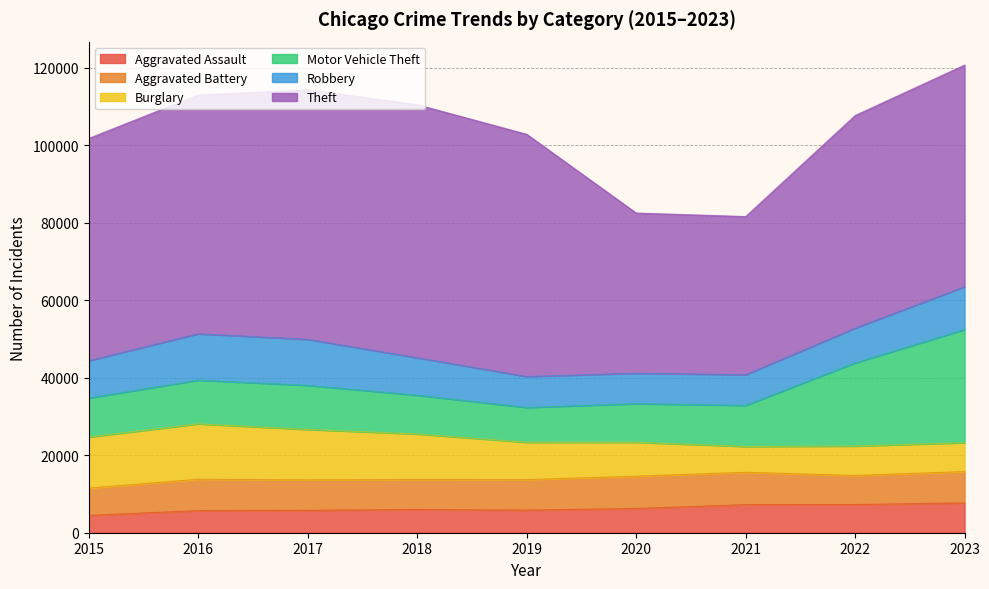

Which series has the widest spread of values?

Theft